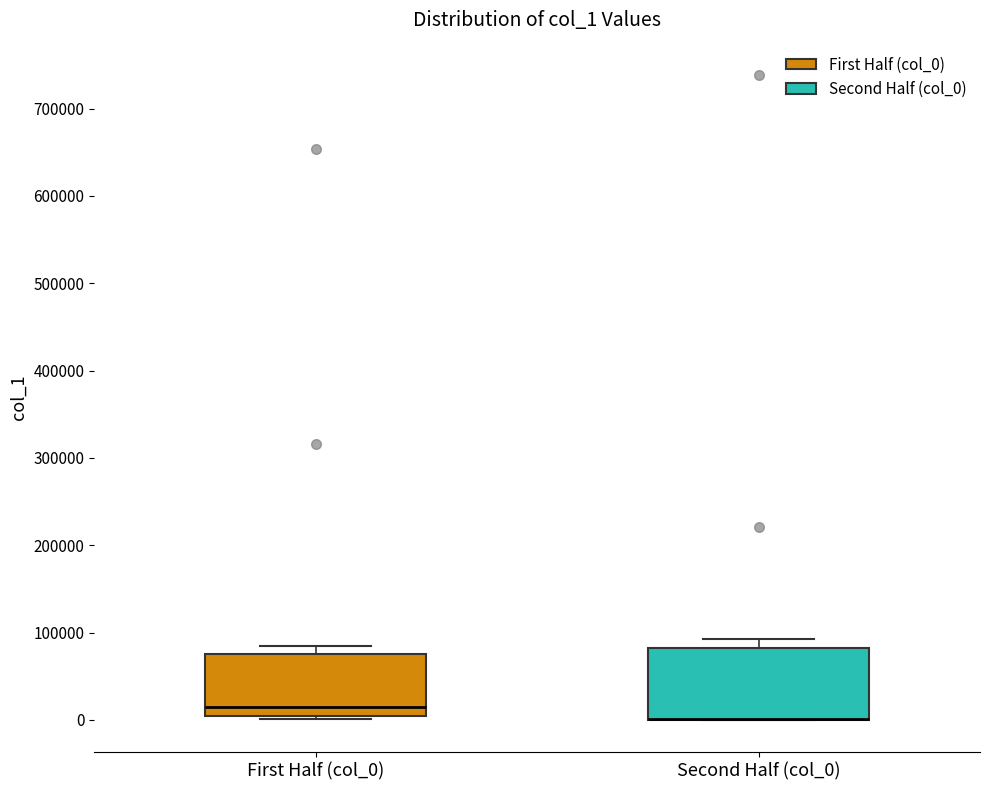

Which box is the tallest, from its lower edge to its upper edge?

Second Half (col_0)